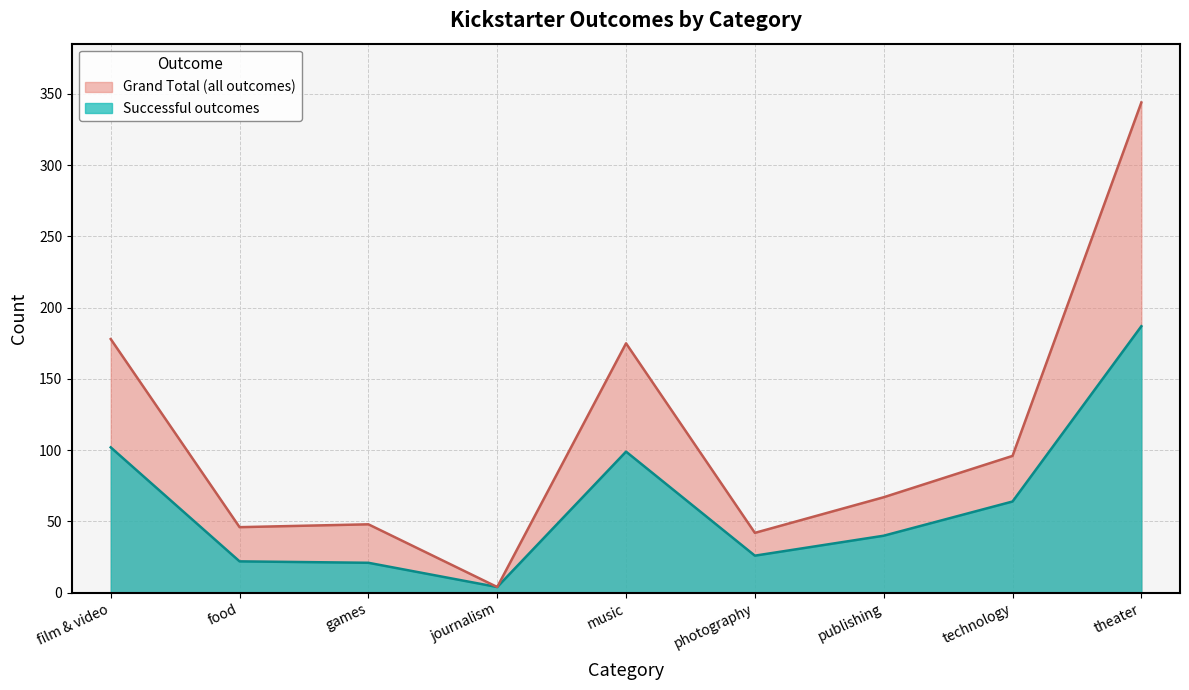

How many interior local valleys does the Grand Total series have?

3